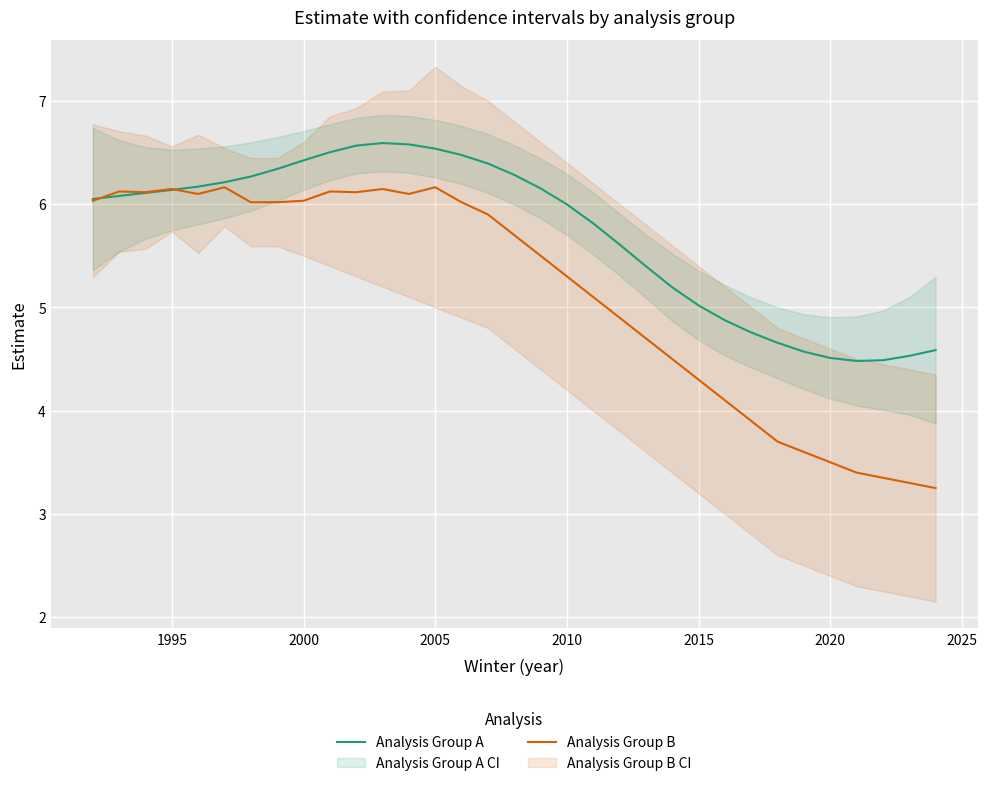

What is the value of the Analysis Group B point at the 11th from the left?

6.1